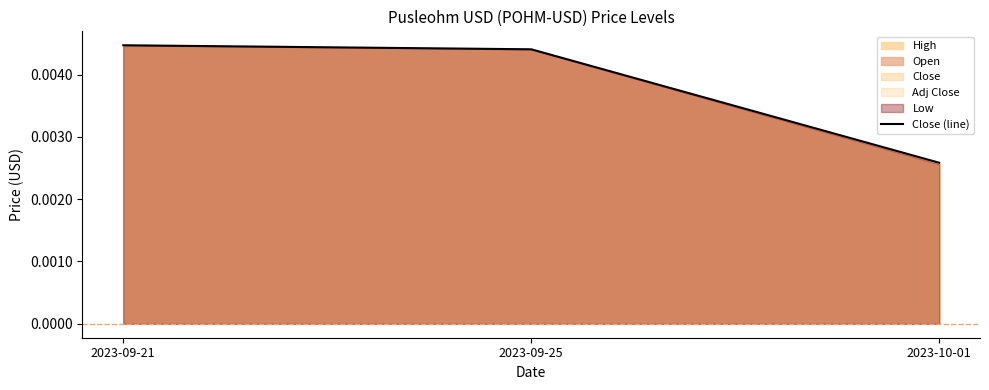

Which label corresponds to the smallest value in the chart?

2023-10-01